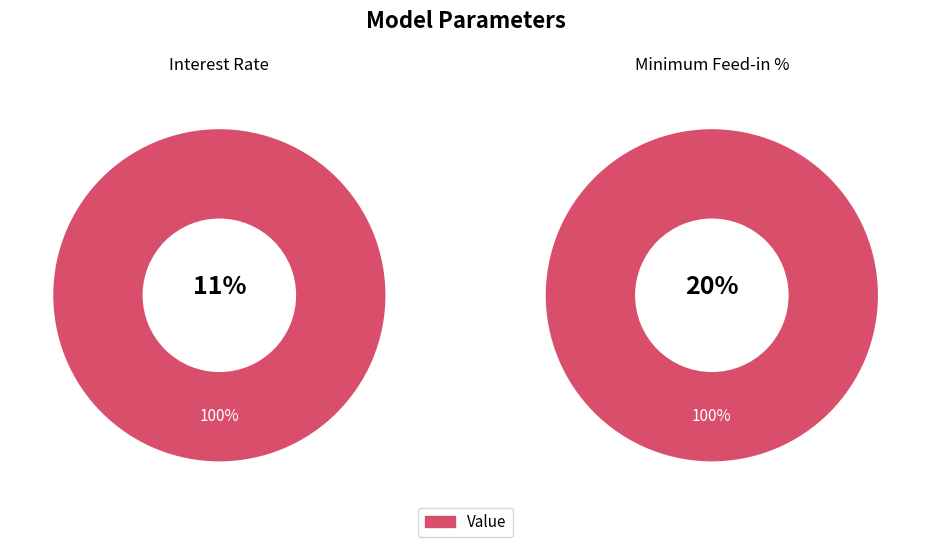

To the nearest percent, what portion does Interest Rate represent?

35%